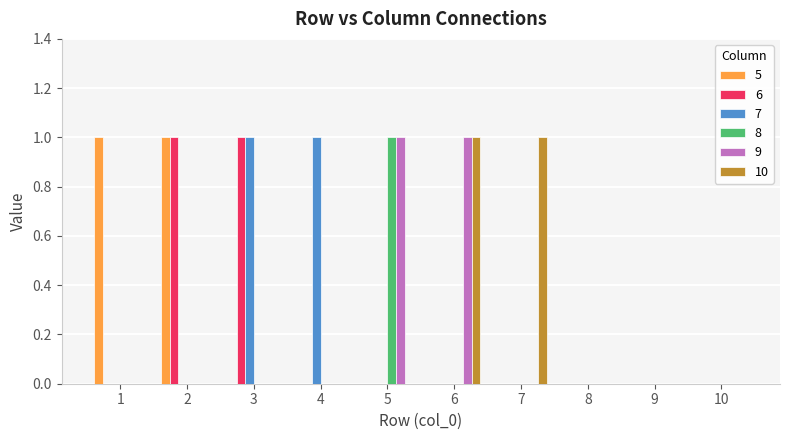

Does the chart contain stacked bars?

No